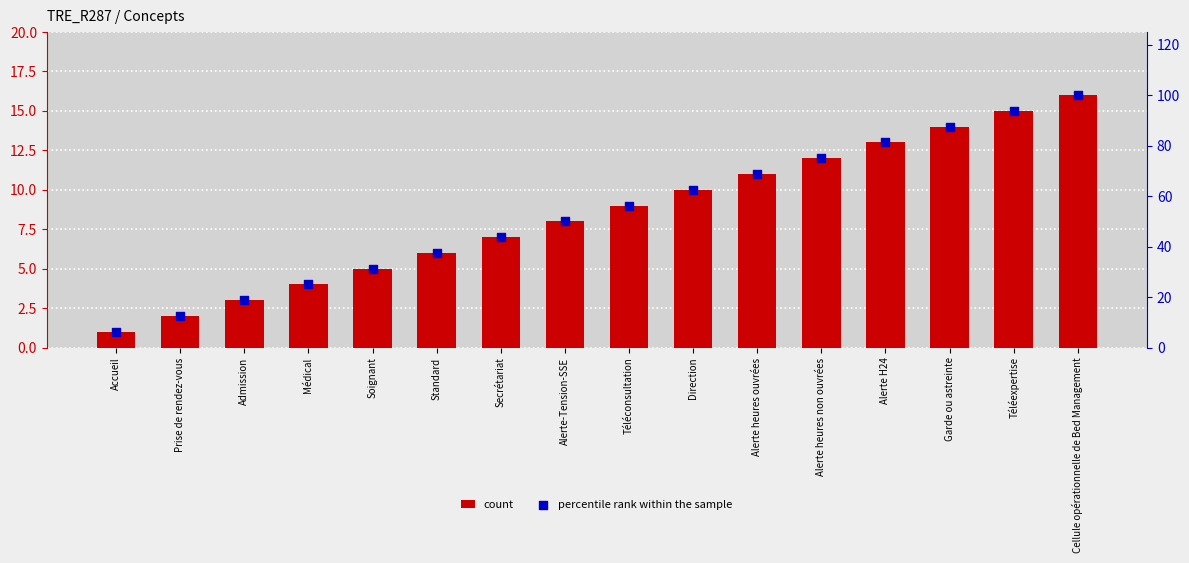

What is the total value across all series at Médical?

29.0